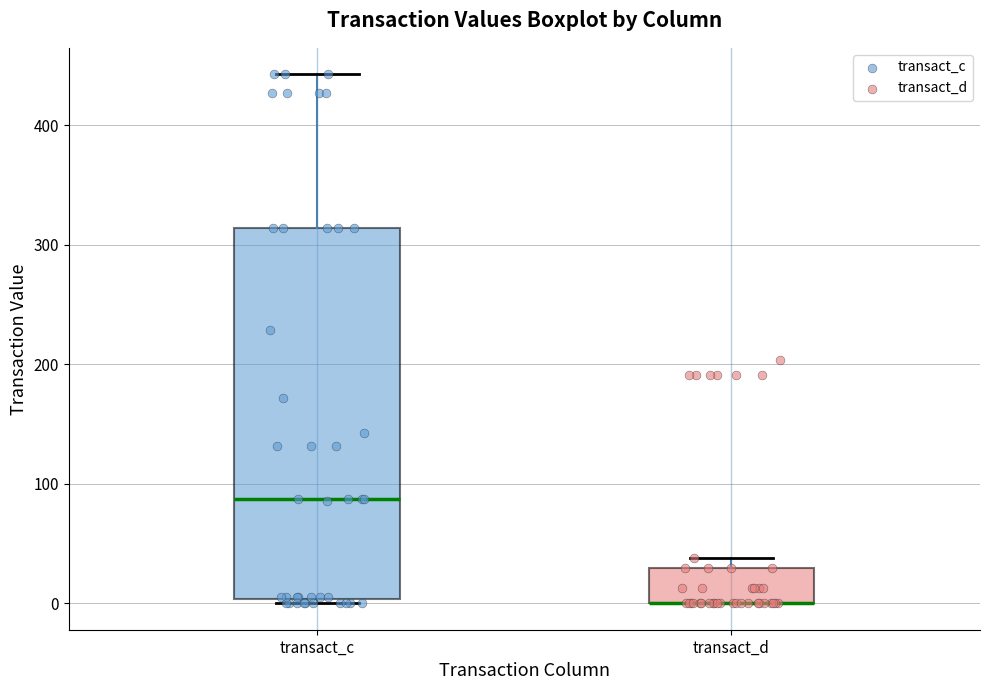

Where is the lower edge of the box for transact_d on the y-axis? The values are not printed on the chart, so give them approximately, as read against the axis.

0